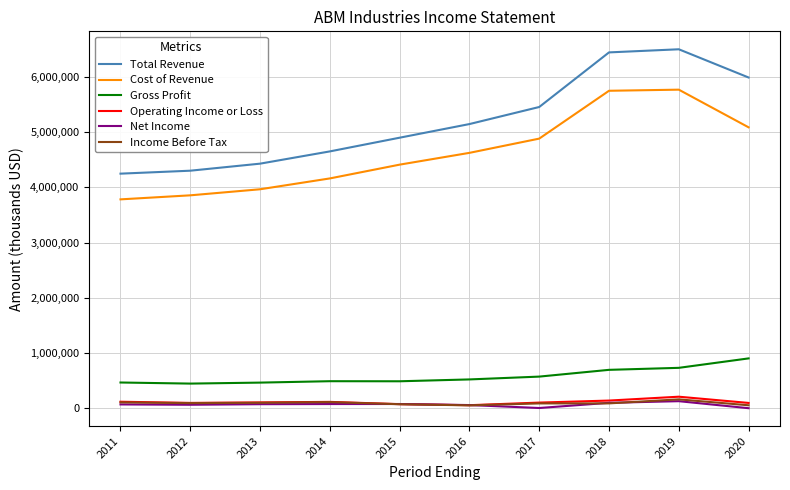

Which series has the largest range (max minus min)?

Total Revenue